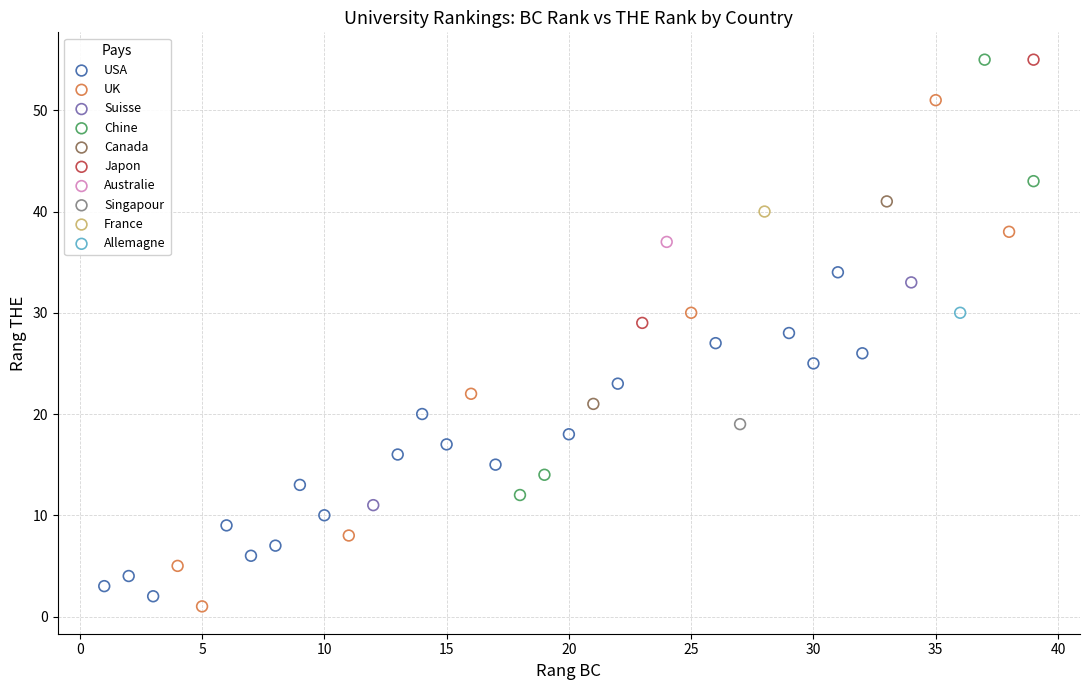

What are all the series names shown in the legend?

USA, UK, Suisse, Chine, Canada, Japon, Australie, Singapour, France, Allemagne